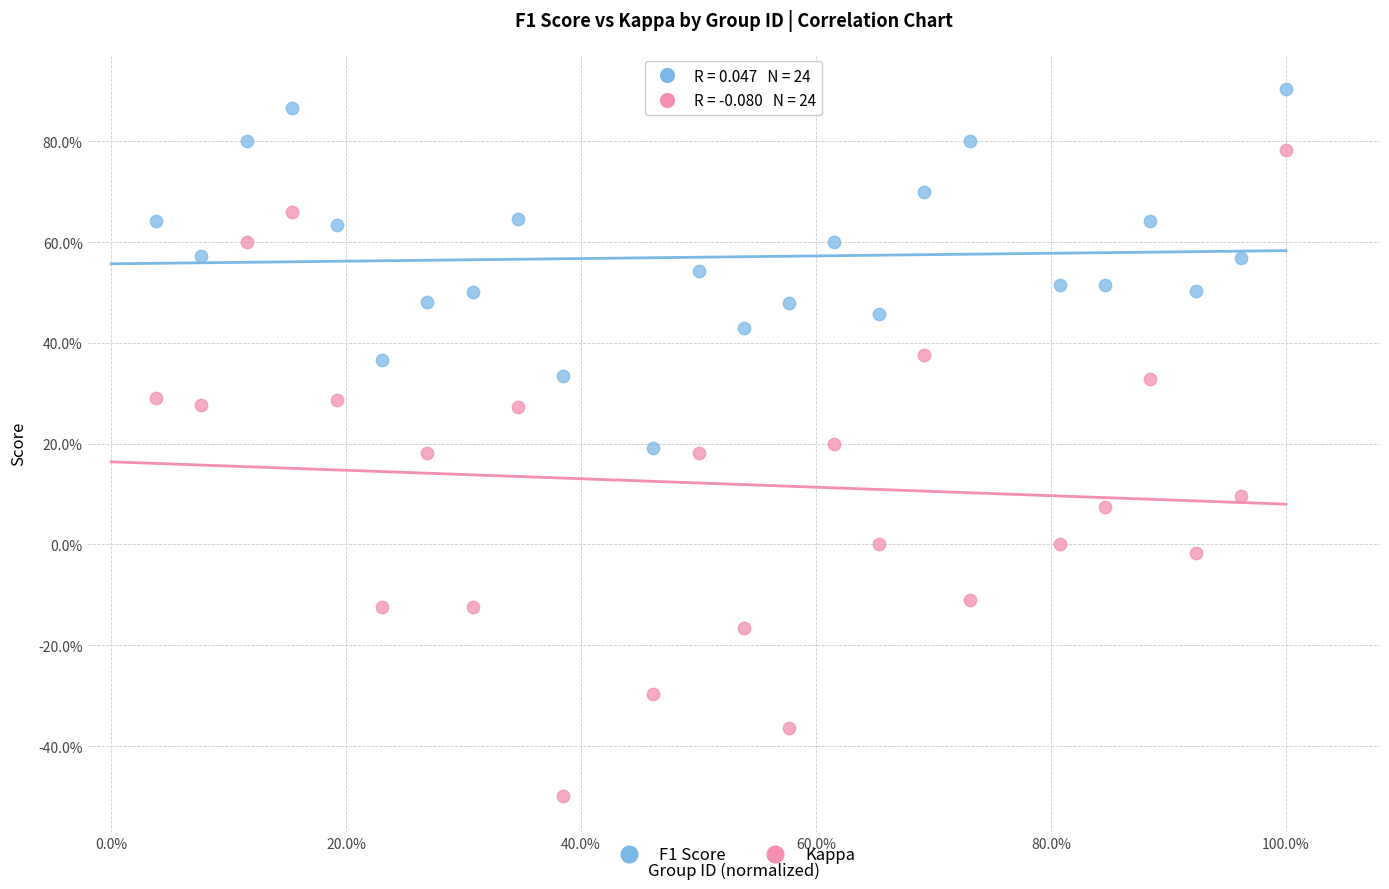

What are all the series names shown in the legend?

F1 Score, Kappa